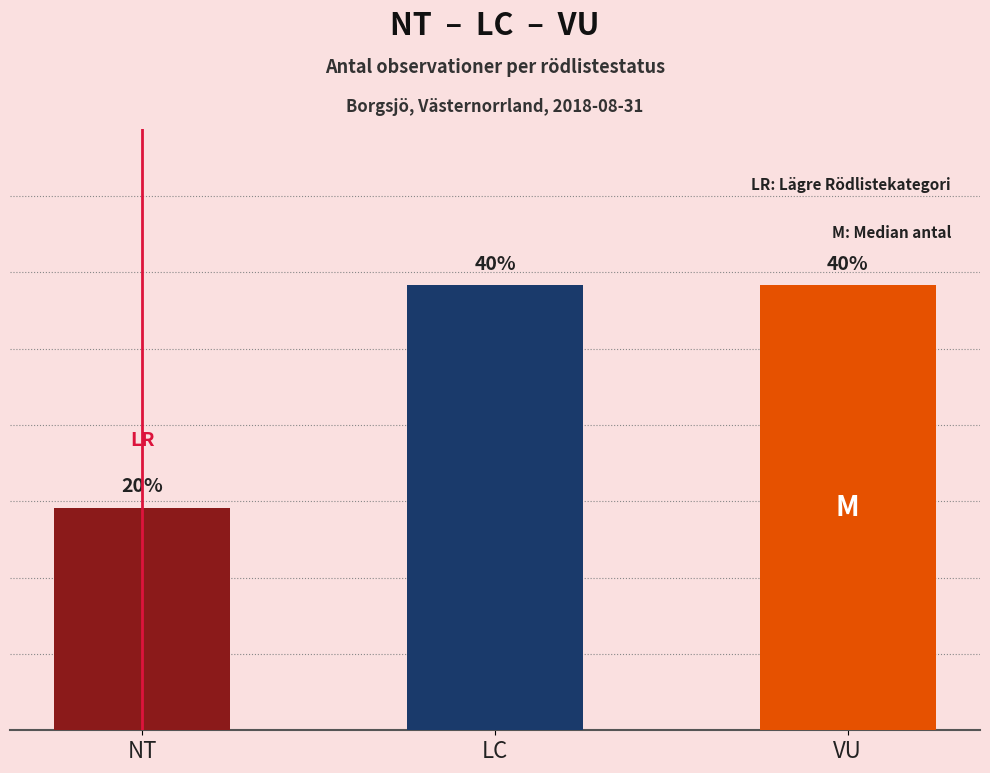

True or false: the data shows 2 at LC.

True